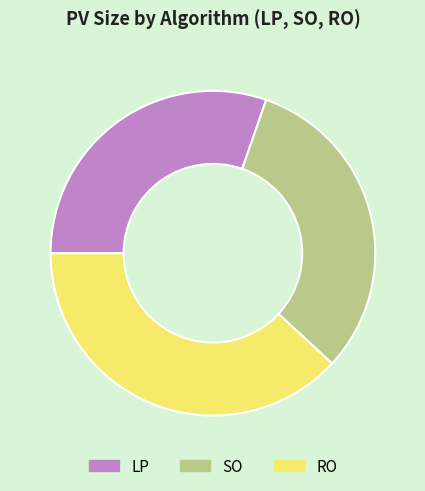

What is the ratio of the value at RO to the value at LP?

1.3